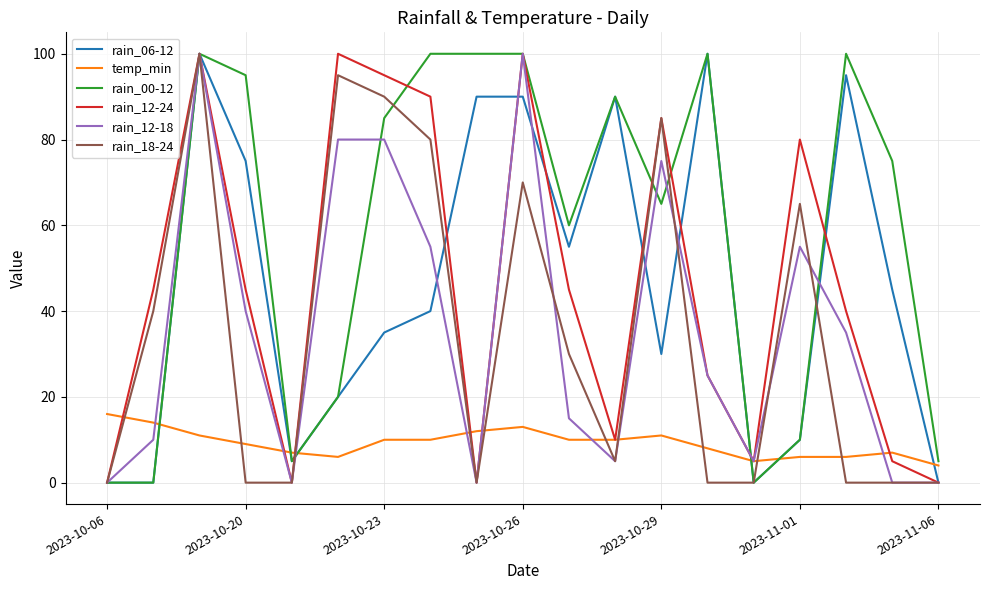

What is the highest value of the rain_18-24 series?

100